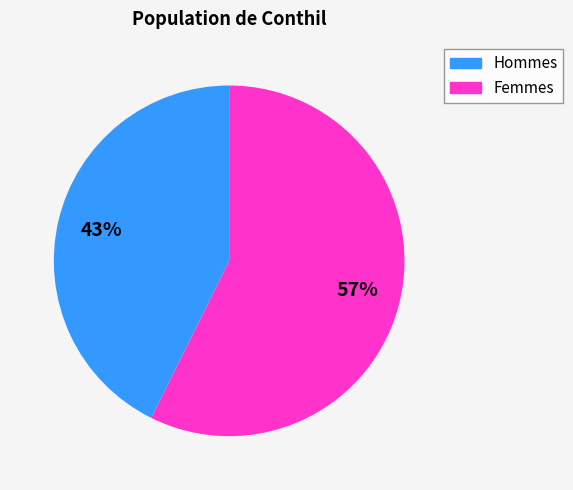

The Hommes slice represents 43% of the pie. True or false?

True